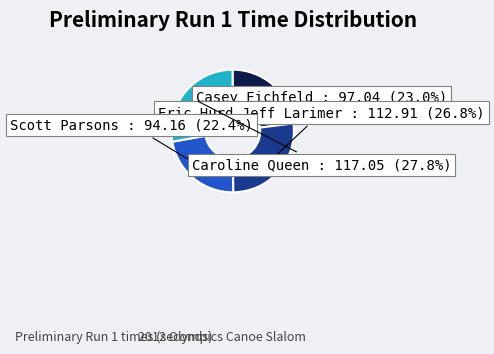

Is there a majority slice in this chart?

No